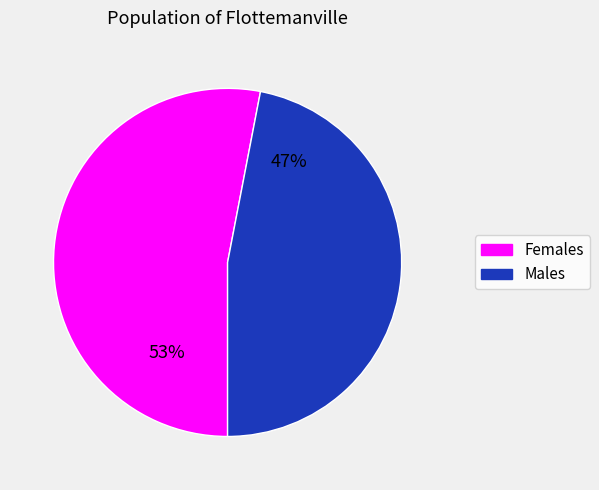

Is there any slice that represents more than half of the pie?

Yes